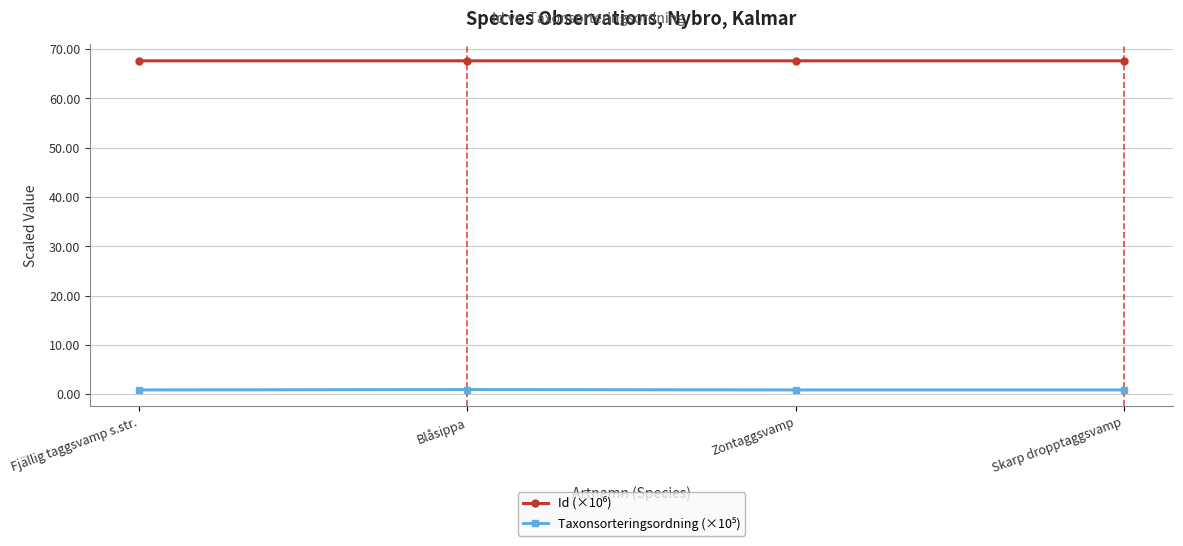

What is the label of the 1st point from the left?

Fjällig taggsvamp s.str.